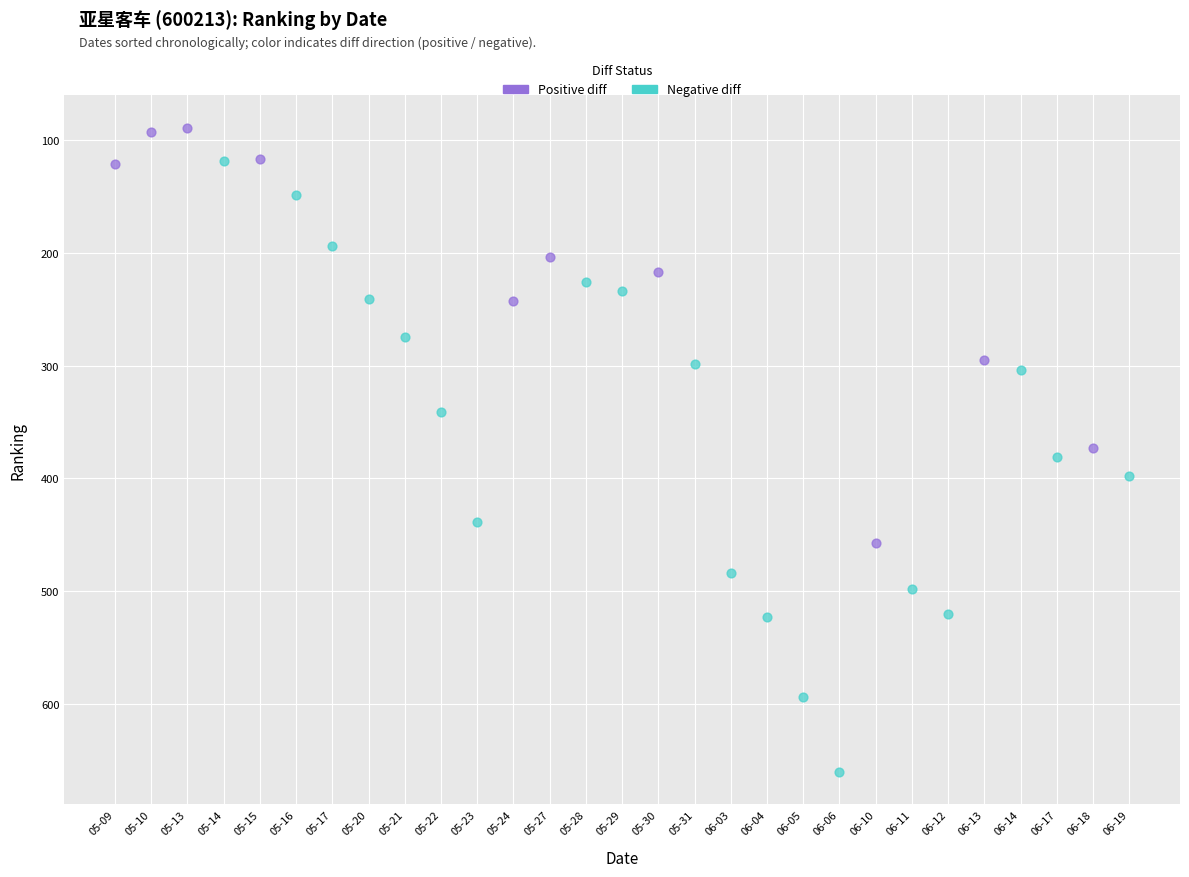

Which series has the largest Y range (max minus min)?

Negative diff